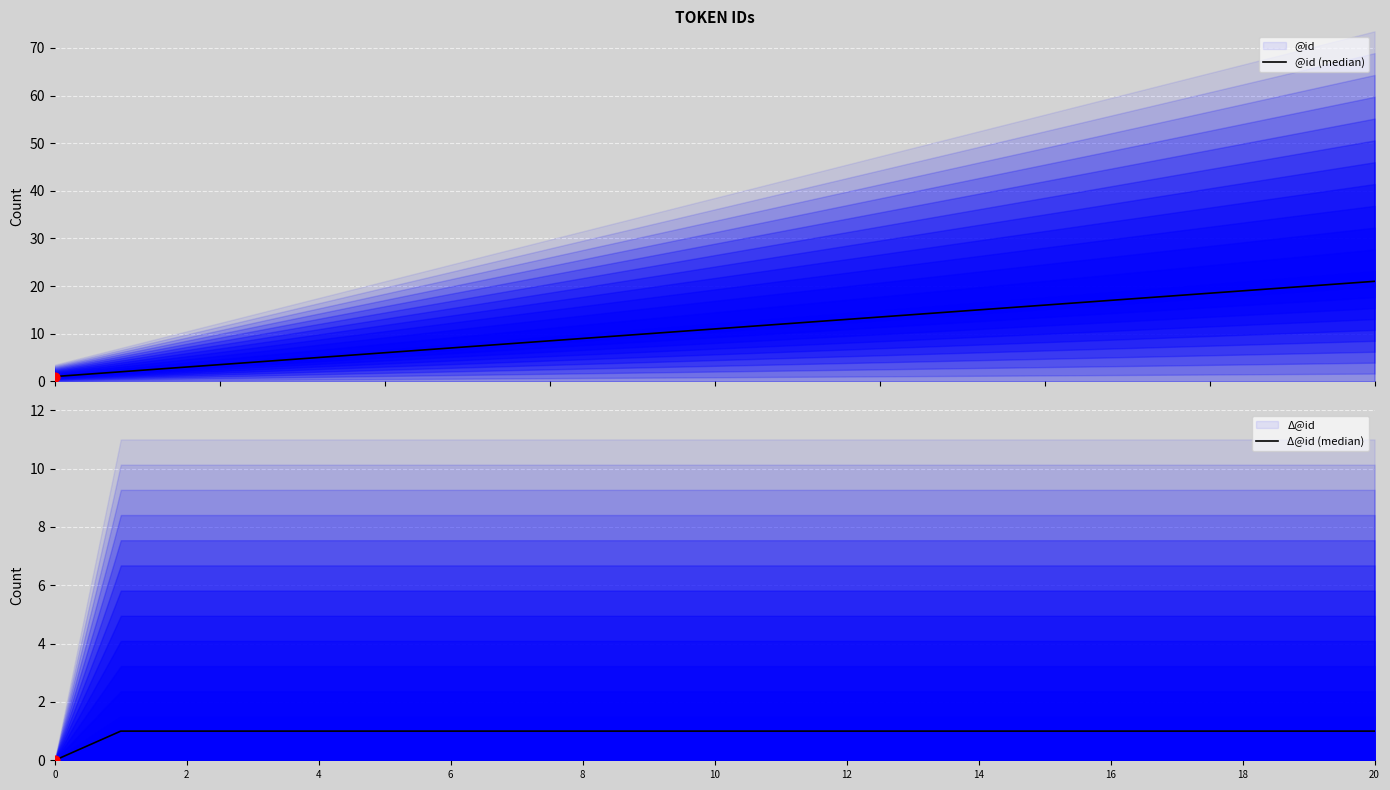

Is the value of Δ@id (median) at 16 greater than the value of @id (median) at 14?

No